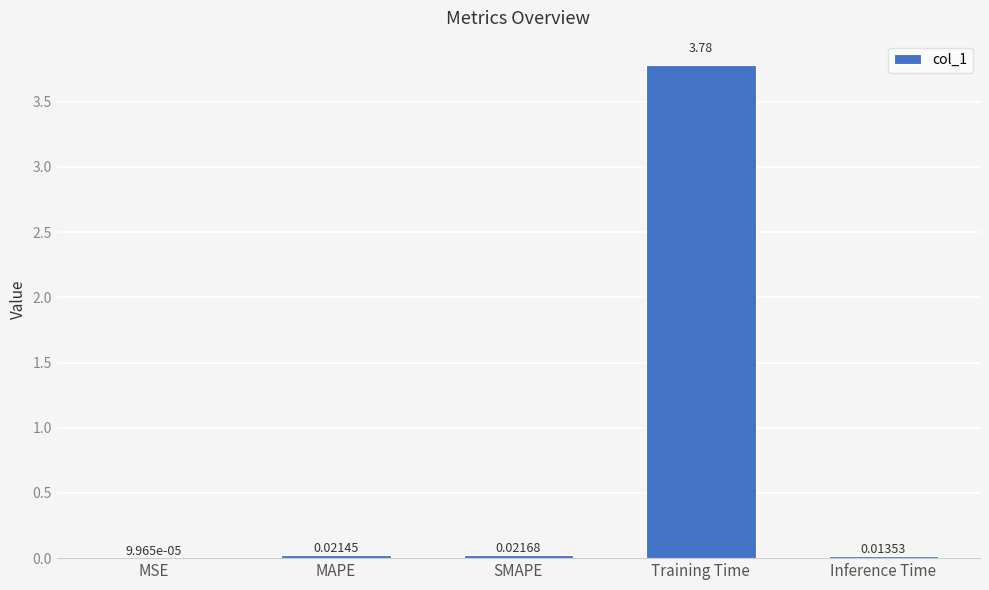

Where is the data nearest to the value 1?

SMAPE